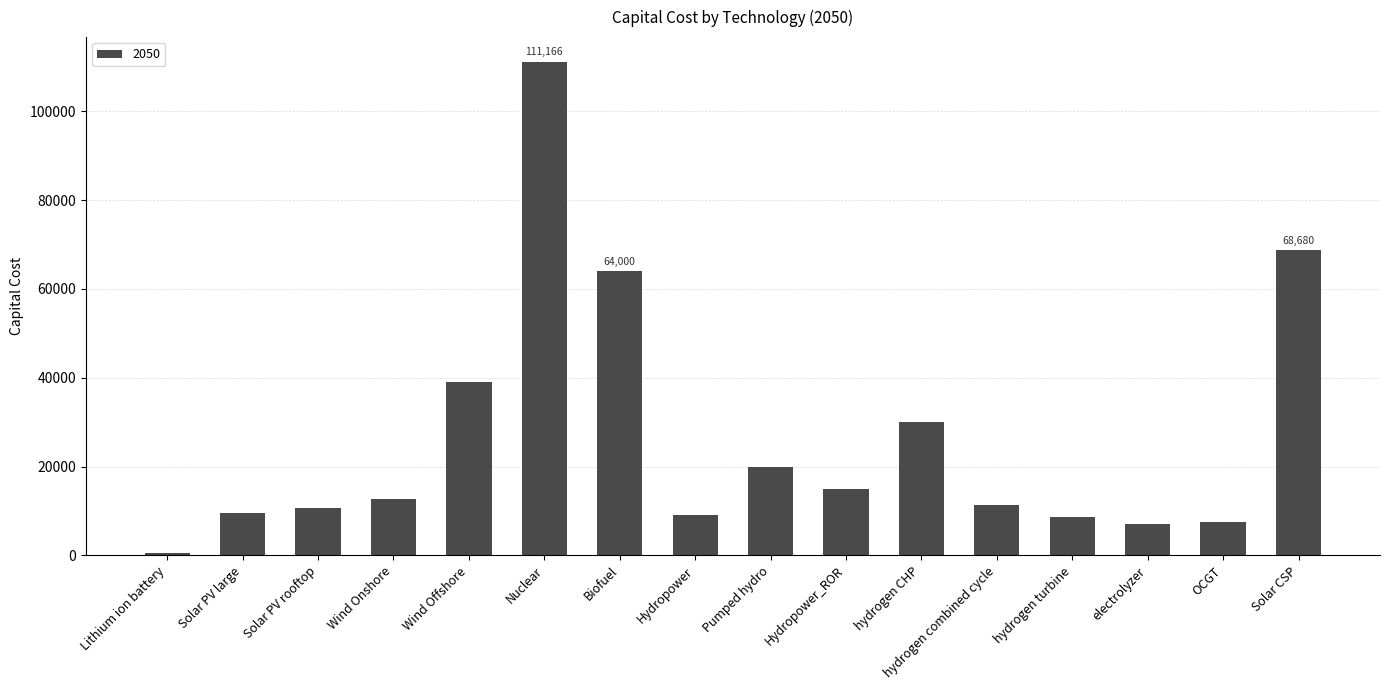

Is it true that the value at Nuclear is 46953.4?

False